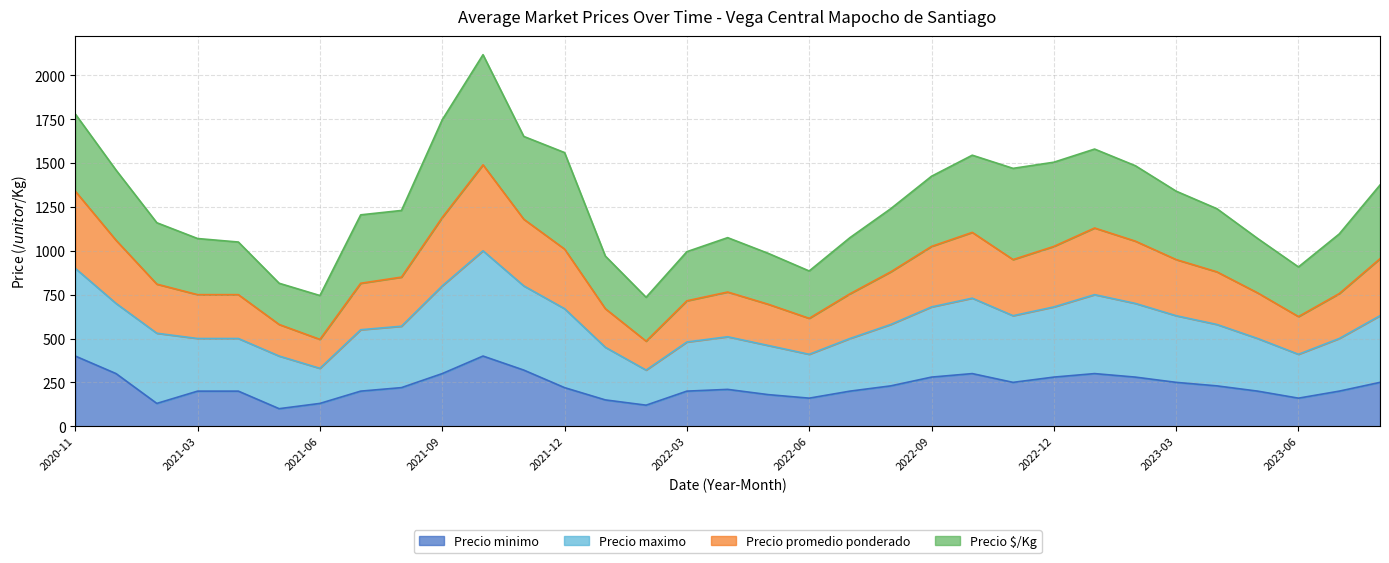

The Precio minimo series shows 130 at 2021-06. True or false?

True